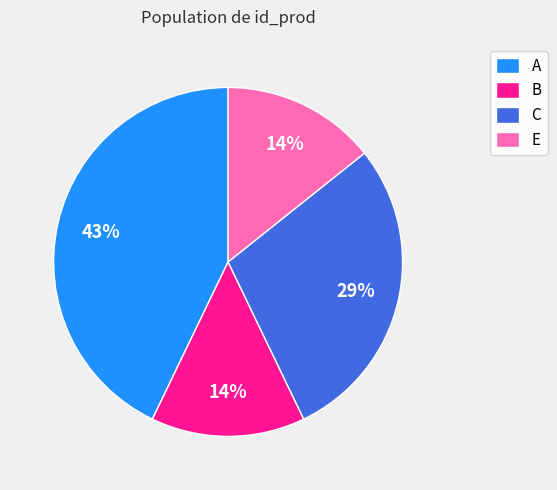

Approximately how many times larger is the value at B compared to E?

1.0